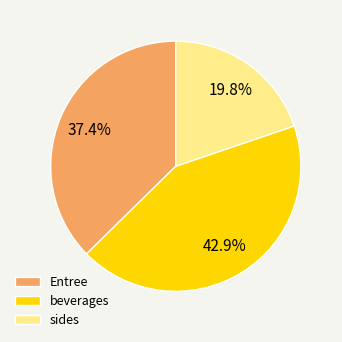

Approximately how many times larger is the value at sides compared to Entree?

0.5